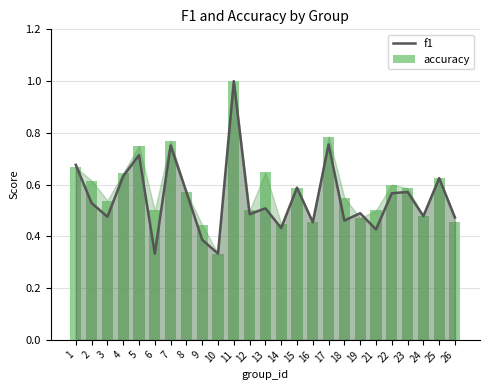

Which category has the lowest value in the f1 series?

6